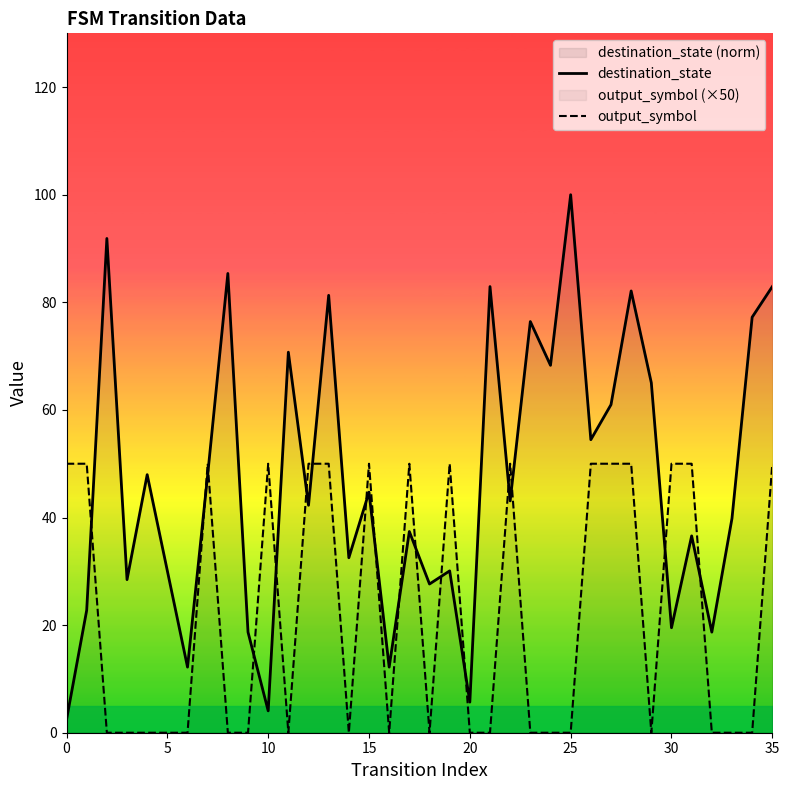

What is the average value of the output_symbol series?

22.2